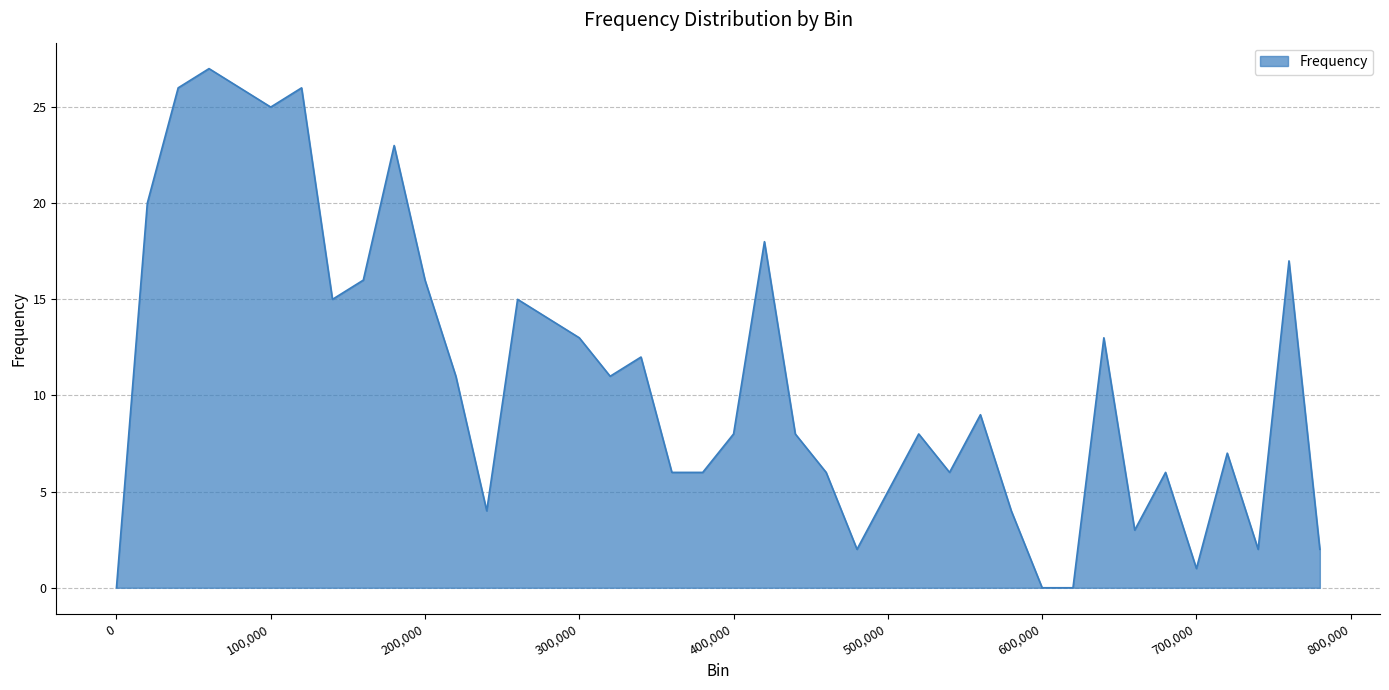

What is the difference between the maximum and minimum values?

27